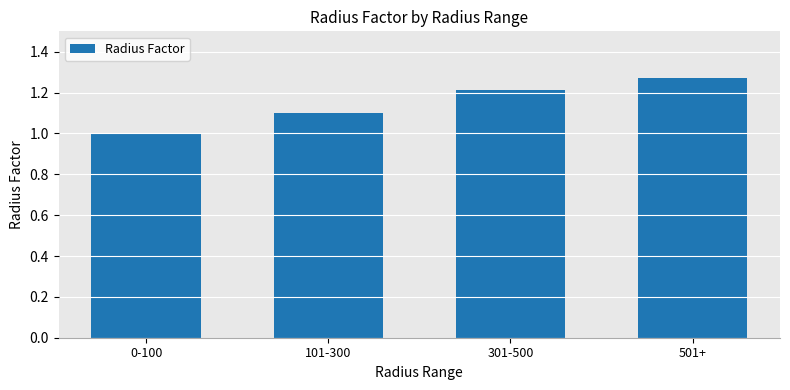

What is the label of the 2nd bar from the left?

101-300